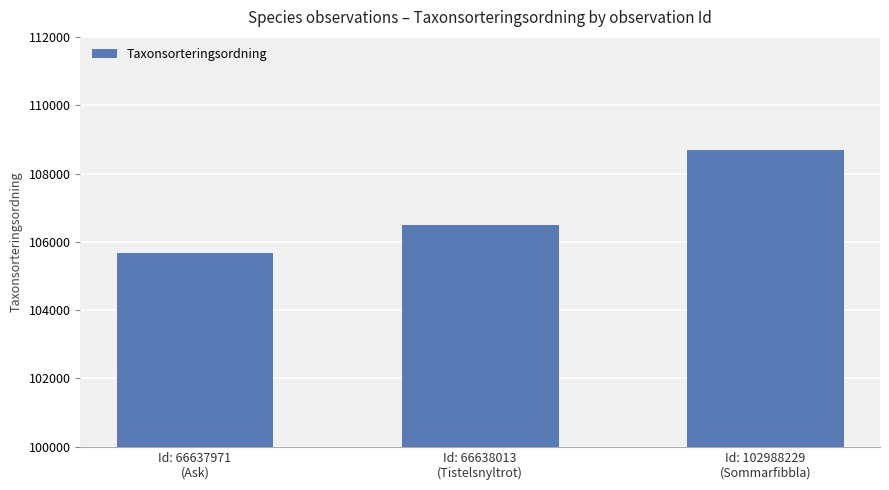

What position from the left is Id: 102988229
(Sommarfibbla)?

3